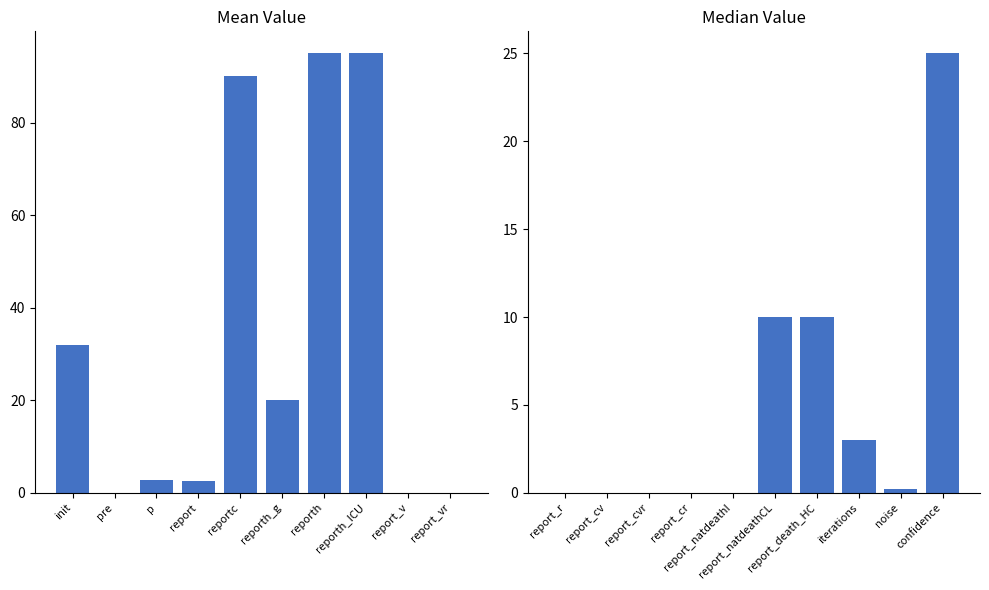

Which series has the largest total across all categories?

Value (left)